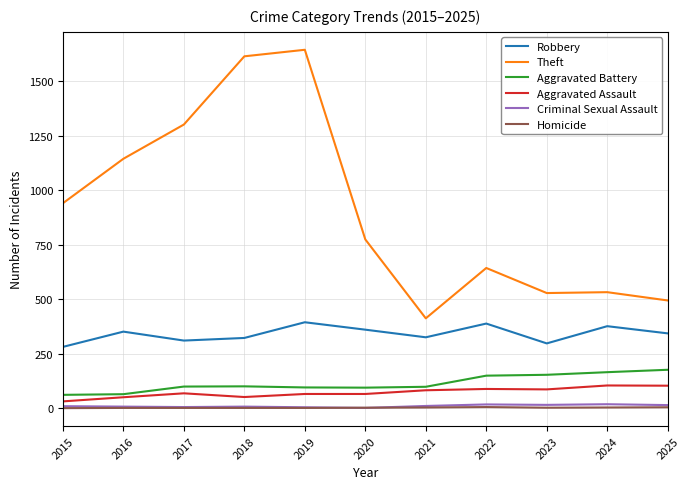

Which series has the largest total across all categories?

Theft